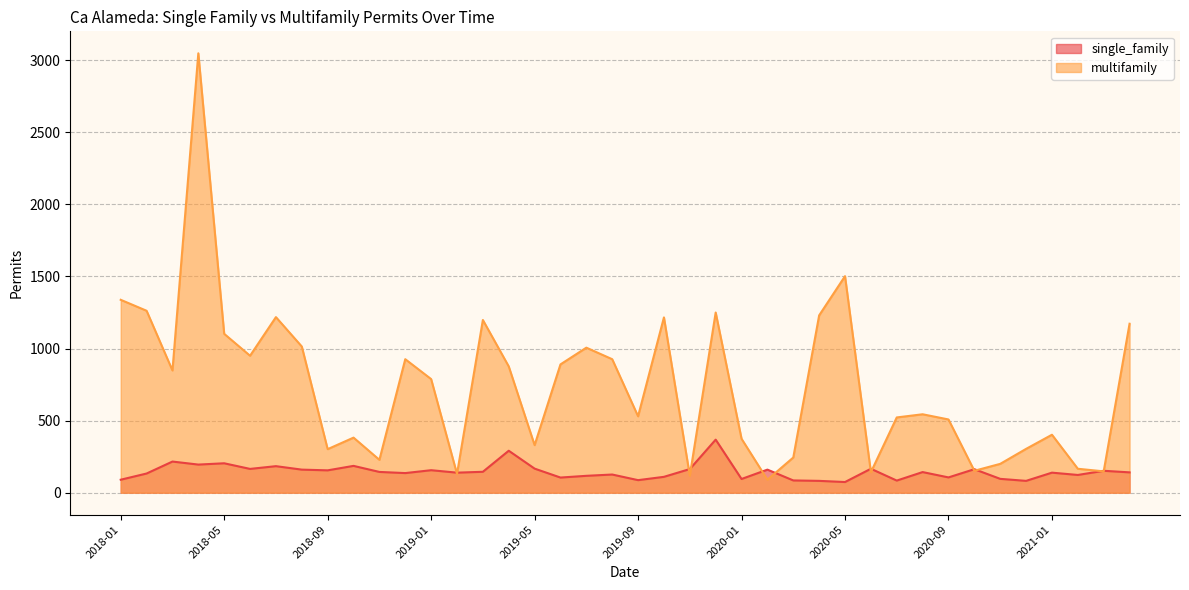

Where does the multifamily series first go above 788?

2018-01